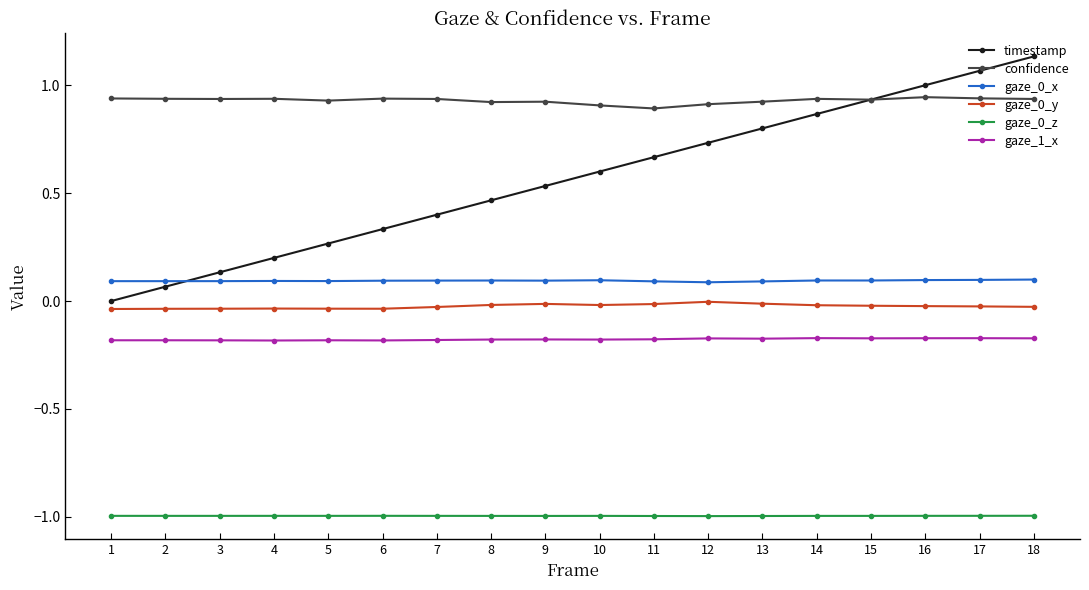

True or false: gaze_0_z has more than 0 points higher than both neighbors.

True